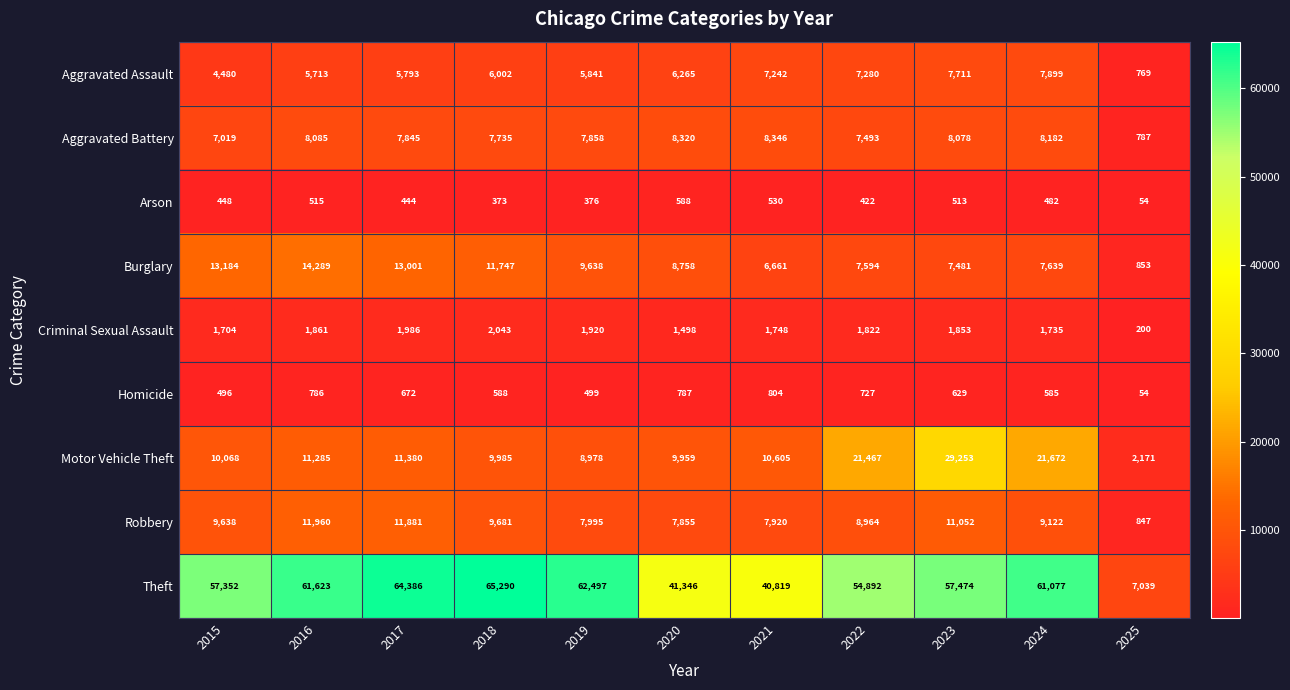

What is the difference between the Theft values at 2018 and 2017?

904